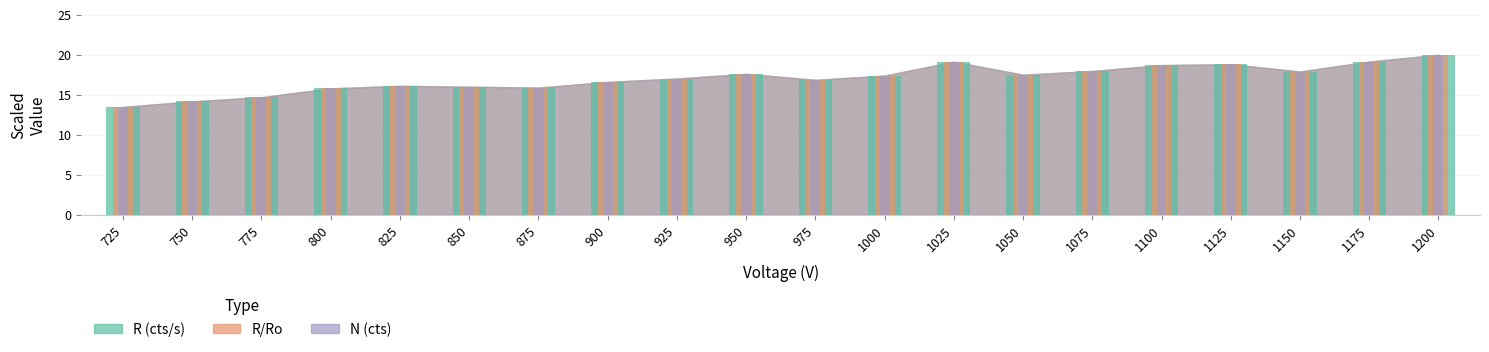

True or false: R (cts/s) has a value of 3.4 at 775.

False